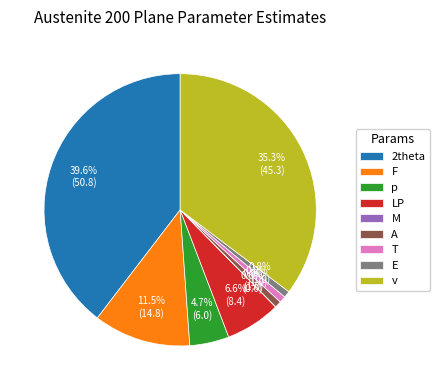

The A slice represents 11% of the pie. True or false?

False